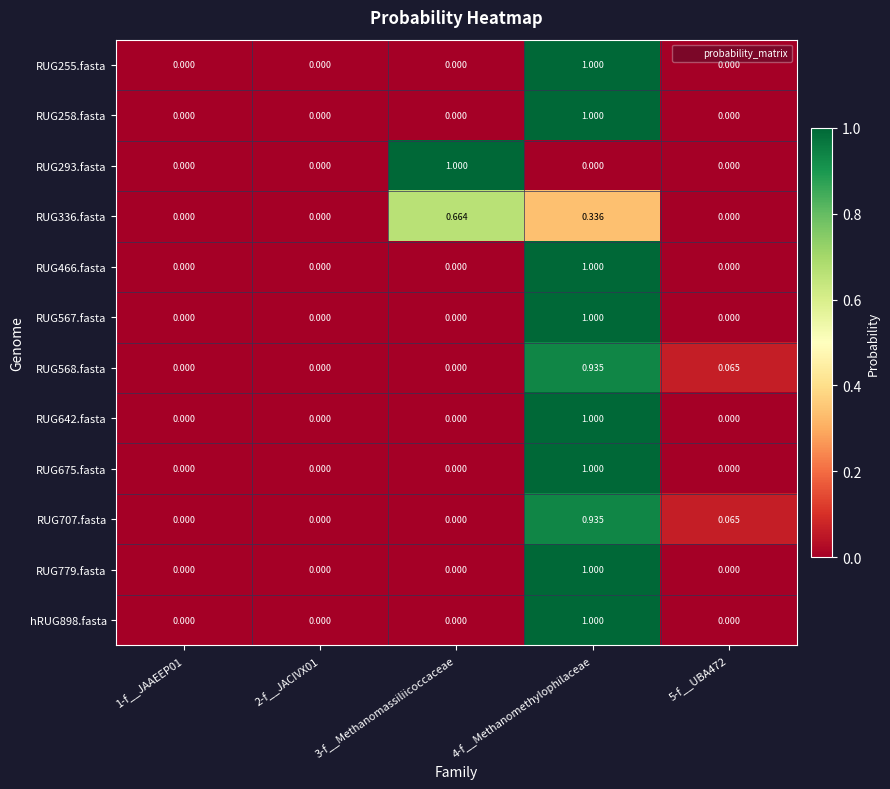

Reading left to right, extract all data points from this chart.

RUG255.fasta: 1-f__JAAEEP01=0.0	2-f__JACIVX01=0.0	3-f__Methanomassiliicoccaceae=0.0	4-f__Methanomethylophilaceae=1.0	5-f__UBA472=0.0
RUG258.fasta: 1-f__JAAEEP01=0.0	2-f__JACIVX01=0.0	3-f__Methanomassiliicoccaceae=0.0	4-f__Methanomethylophilaceae=1.0	5-f__UBA472=0.0
RUG293.fasta: 1-f__JAAEEP01=0.0	2-f__JACIVX01=0.0	3-f__Methanomassiliicoccaceae=1.0	4-f__Methanomethylophilaceae=0.0	5-f__UBA472=0.0
RUG336.fasta: 1-f__JAAEEP01=0.0	2-f__JACIVX01=0.0	3-f__Methanomassiliicoccaceae=0.7	4-f__Methanomethylophilaceae=0.3	5-f__UBA472=0.0
RUG466.fasta: 1-f__JAAEEP01=0.0	2-f__JACIVX01=0.0	3-f__Methanomassiliicoccaceae=0.0	4-f__Methanomethylophilaceae=1.0	5-f__UBA472=0.0
RUG567.fasta: 1-f__JAAEEP01=0.0	2-f__JACIVX01=0.0	3-f__Methanomassiliicoccaceae=0.0	4-f__Methanomethylophilaceae=1.0	5-f__UBA472=0.0
RUG568.fasta: 1-f__JAAEEP01=0.0	2-f__JACIVX01=0.0	3-f__Methanomassiliicoccaceae=0.0	4-f__Methanomethylophilaceae=0.9	5-f__UBA472=0.1
RUG642.fasta: 1-f__JAAEEP01=0.0	2-f__JACIVX01=0.0	3-f__Methanomassiliicoccaceae=0.0	4-f__Methanomethylophilaceae=1.0	5-f__UBA472=0.0
RUG675.fasta: 1-f__JAAEEP01=0.0	2-f__JACIVX01=0.0	3-f__Methanomassiliicoccaceae=0.0	4-f__Methanomethylophilaceae=1.0	5-f__UBA472=0.0
RUG707.fasta: 1-f__JAAEEP01=0.0	2-f__JACIVX01=0.0	3-f__Methanomassiliicoccaceae=0.0	4-f__Methanomethylophilaceae=0.9	5-f__UBA472=0.1
RUG779.fasta: 1-f__JAAEEP01=0.0	2-f__JACIVX01=0.0	3-f__Methanomassiliicoccaceae=0.0	4-f__Methanomethylophilaceae=1.0	5-f__UBA472=0.0
hRUG898.fasta: 1-f__JAAEEP01=0.0	2-f__JACIVX01=0.0	3-f__Methanomassiliicoccaceae=0.0	4-f__Methanomethylophilaceae=1.0	5-f__UBA472=0.0